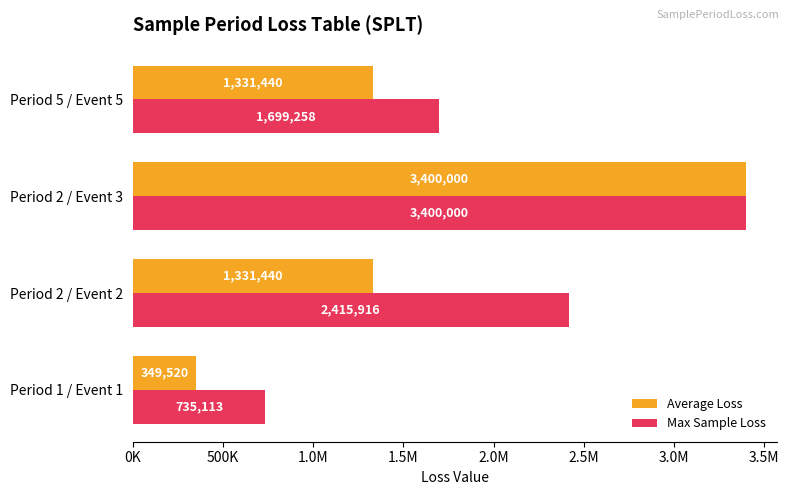

What are all the series names shown in the legend?

Average Loss, Max Sample Loss